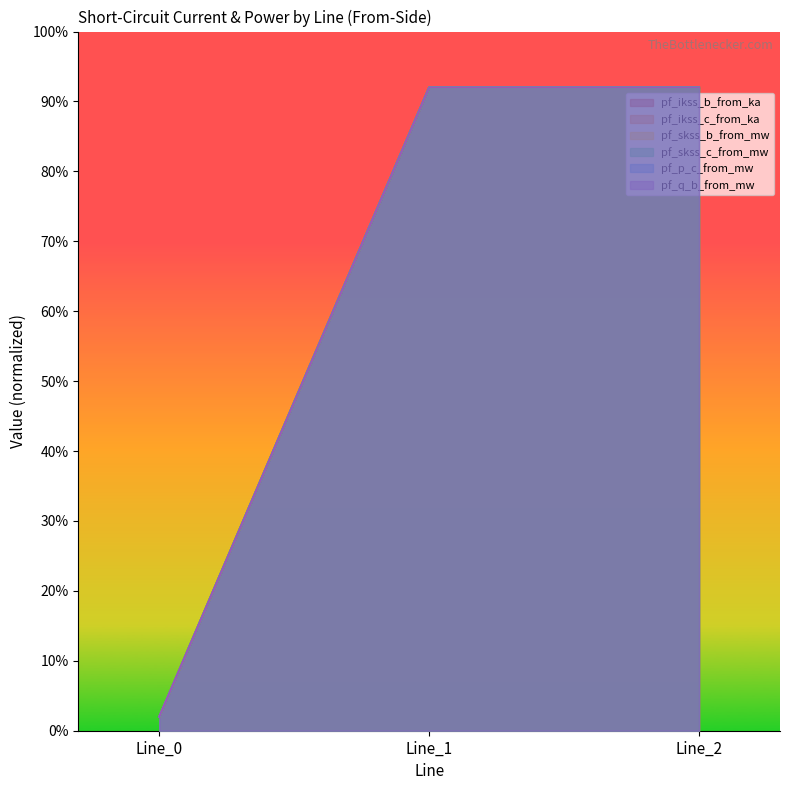

What is the value of the pf_q_b_from_mw point at the 1st from the left?

2.0